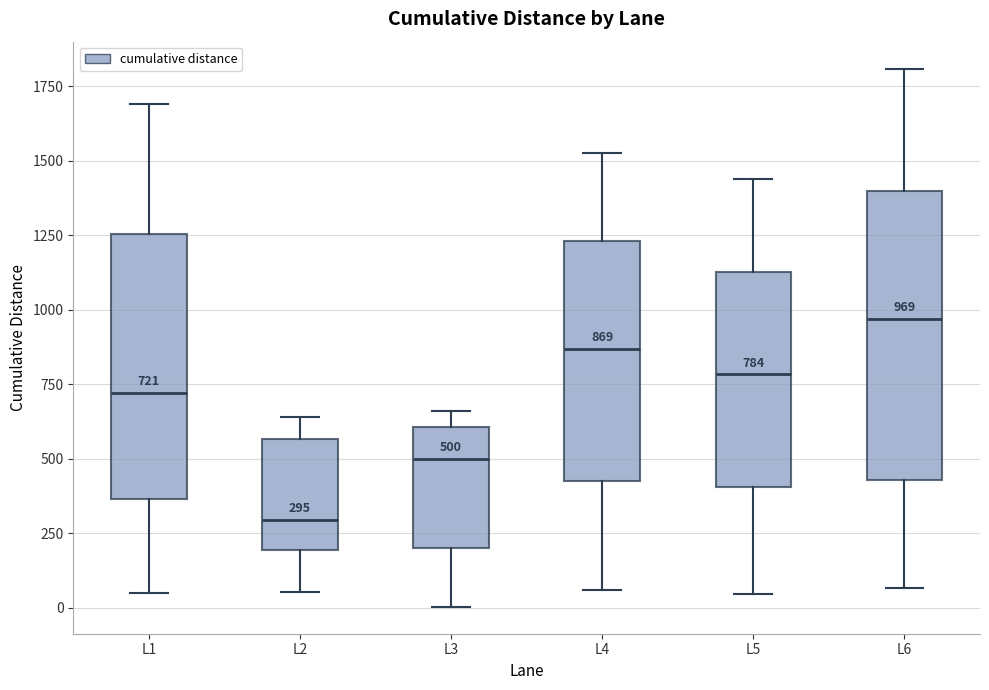

Which box's median line is the lowest?

L2